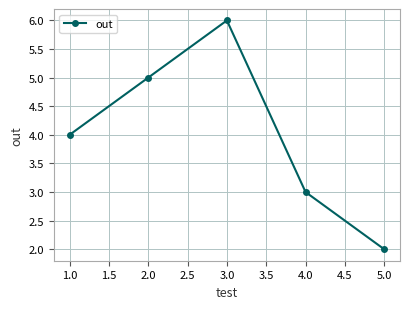

What is the average value?

4